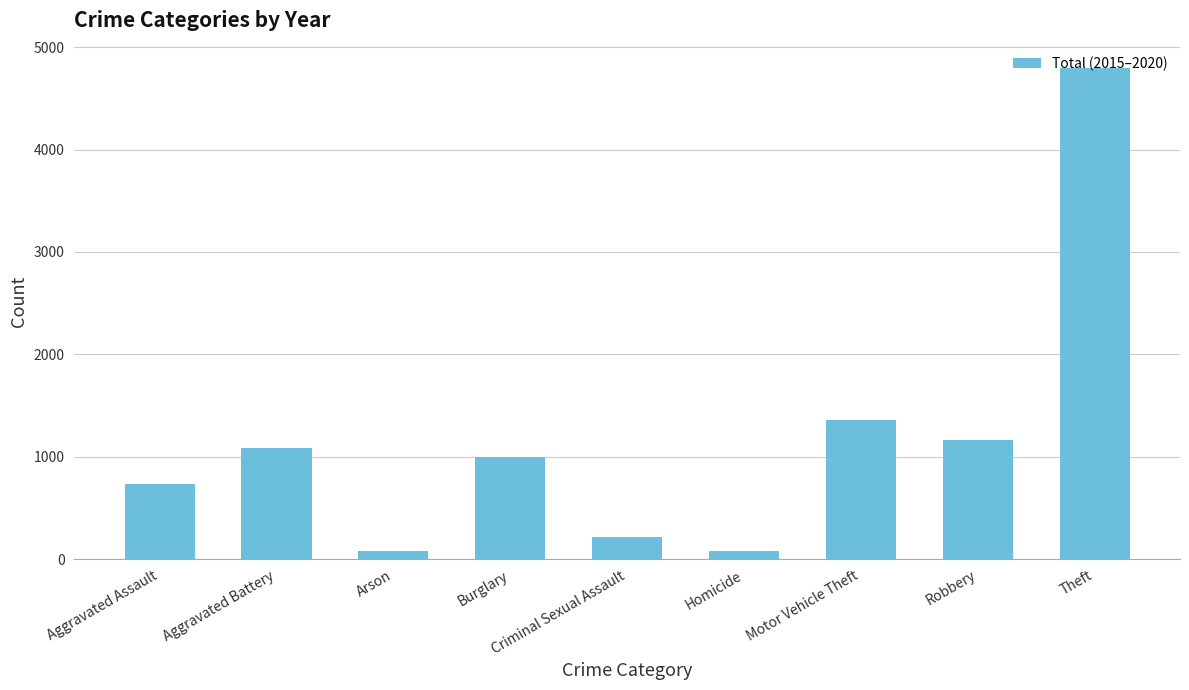

True or false: the data shows 1086 at Aggravated Battery.

True